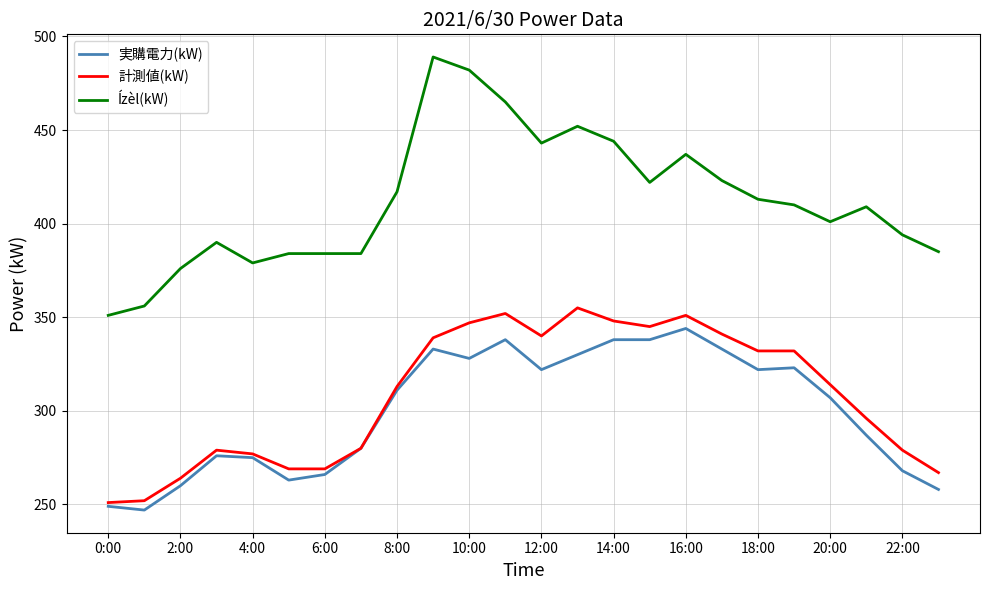

What is the highest value of the Ízèl(kW) series?

489